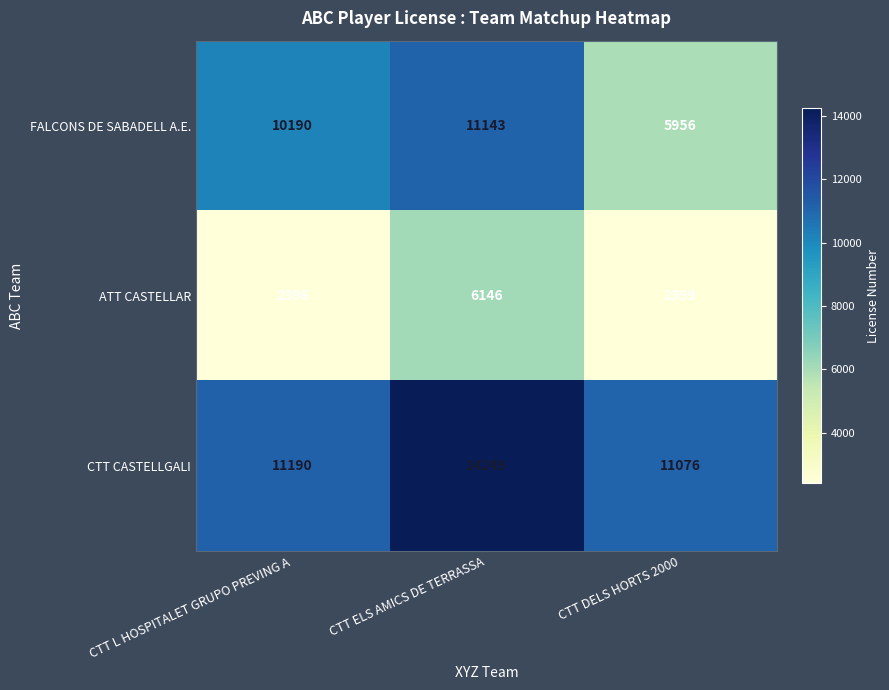

At how many categories does at least one series exceed 9613?

3